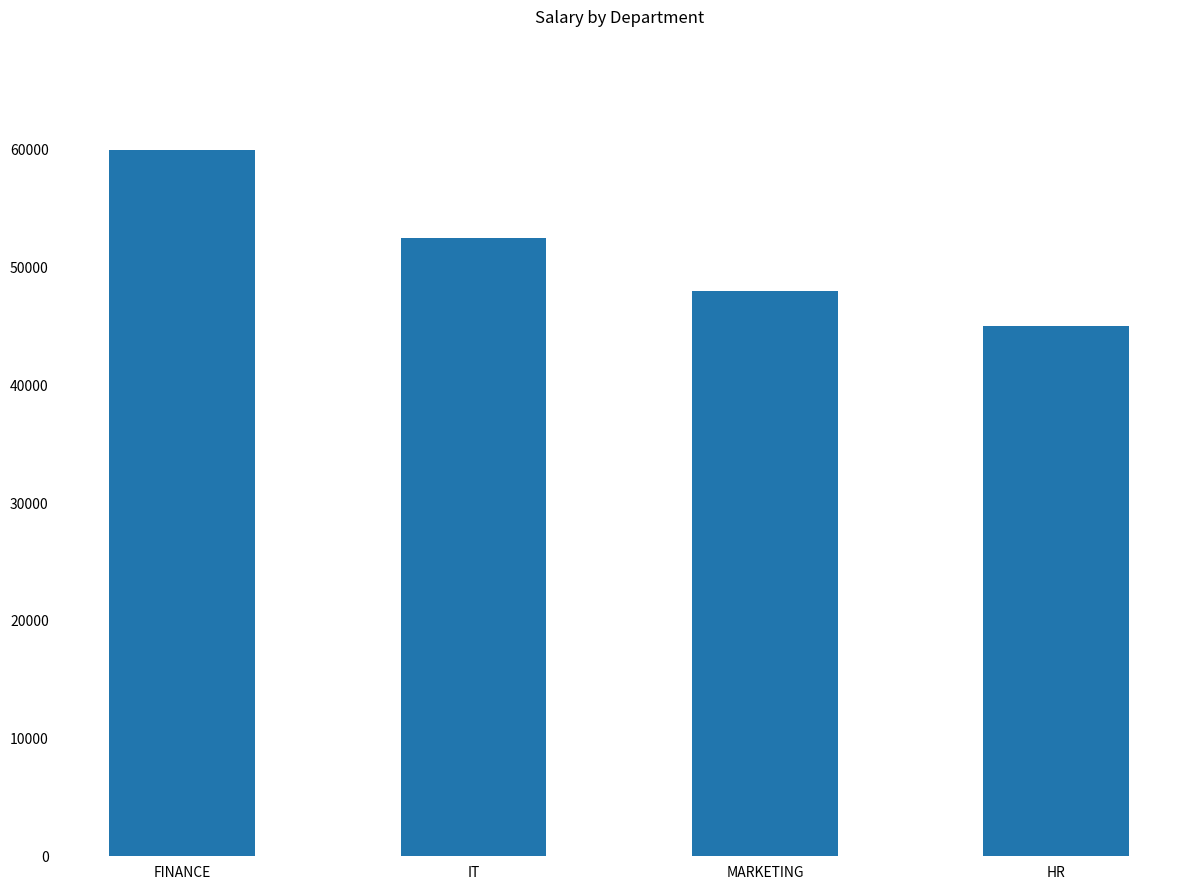

Which category has the lowest value across all series?

HR